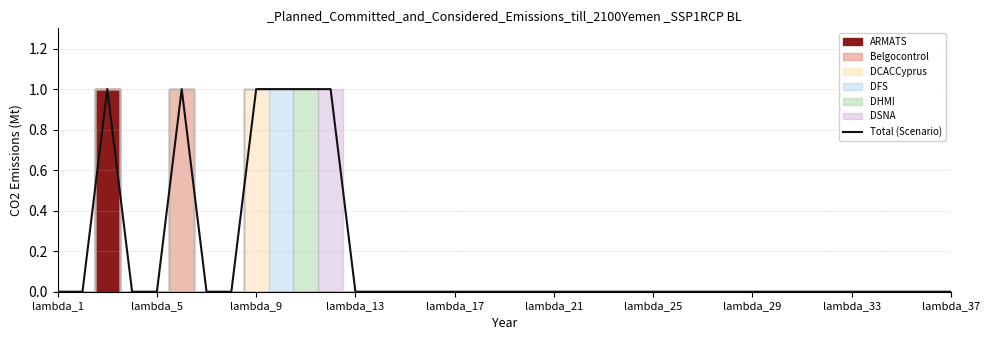

Does the chart display data point markers on the line(s)?

No